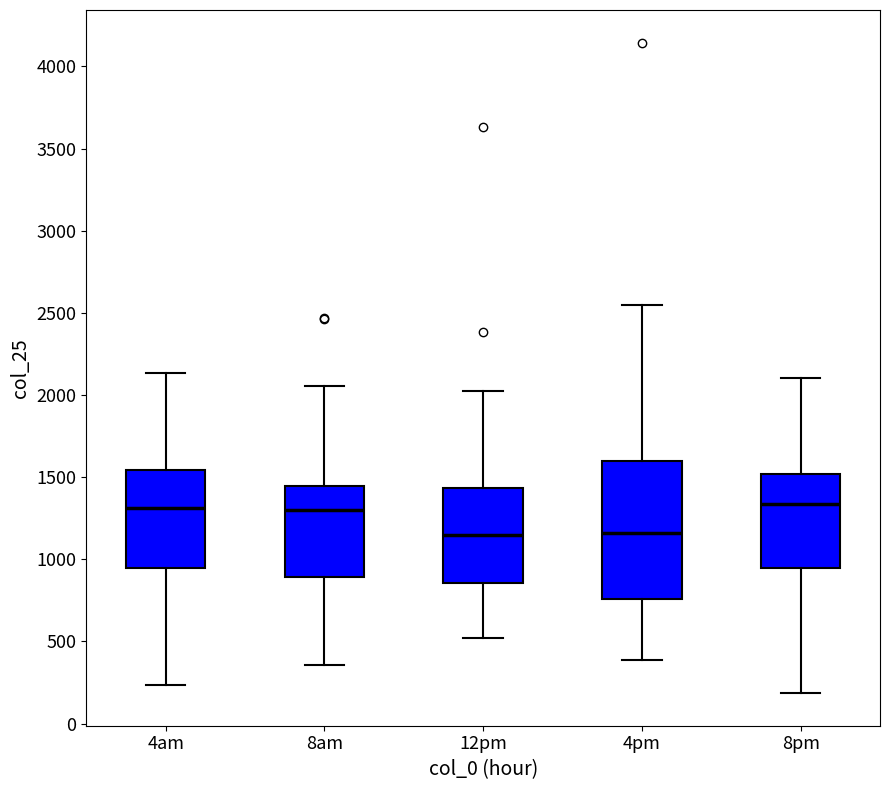

Where does the upper whisker of the box for 12pm end on the y-axis? The values are not printed on the chart, so give them approximately, as read against the axis.

2050